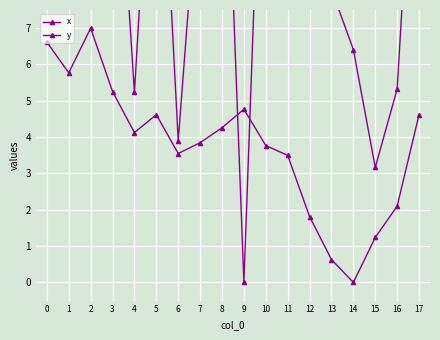

What is the difference between the maximum and minimum values in the y series?

7.0